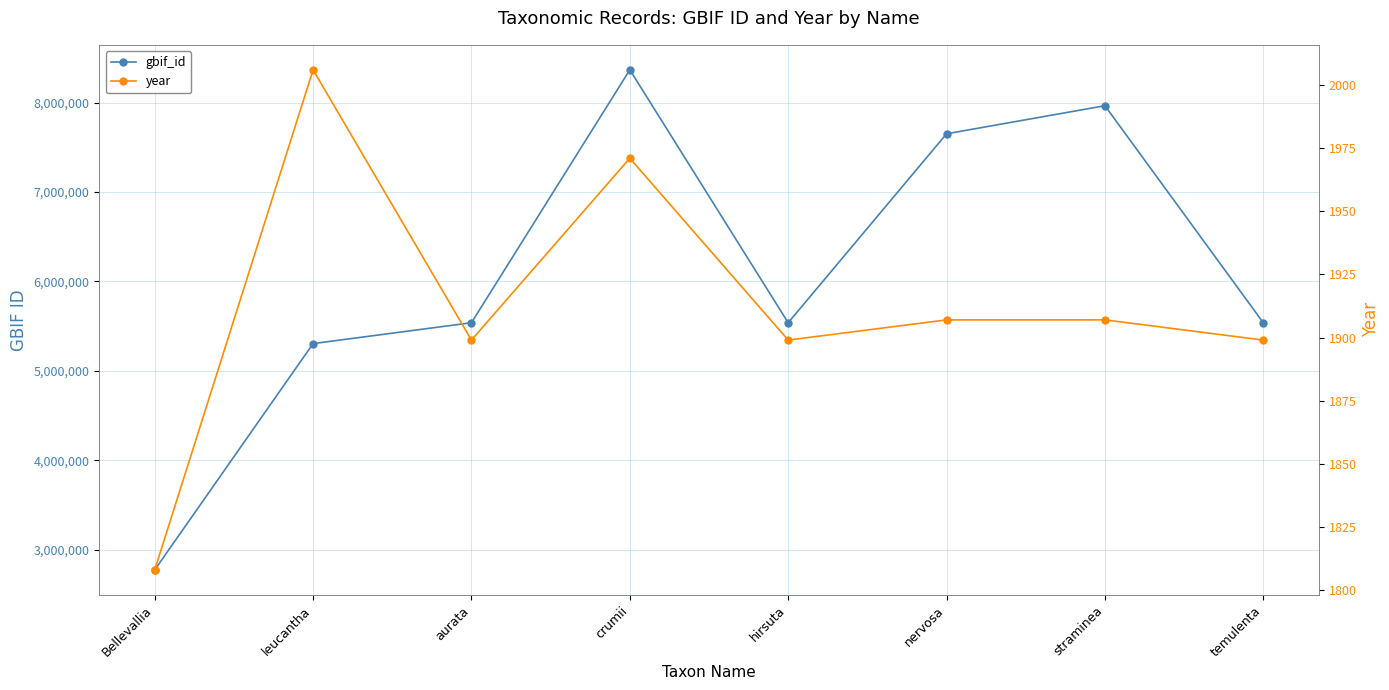

What position from the left is temulenta?

8